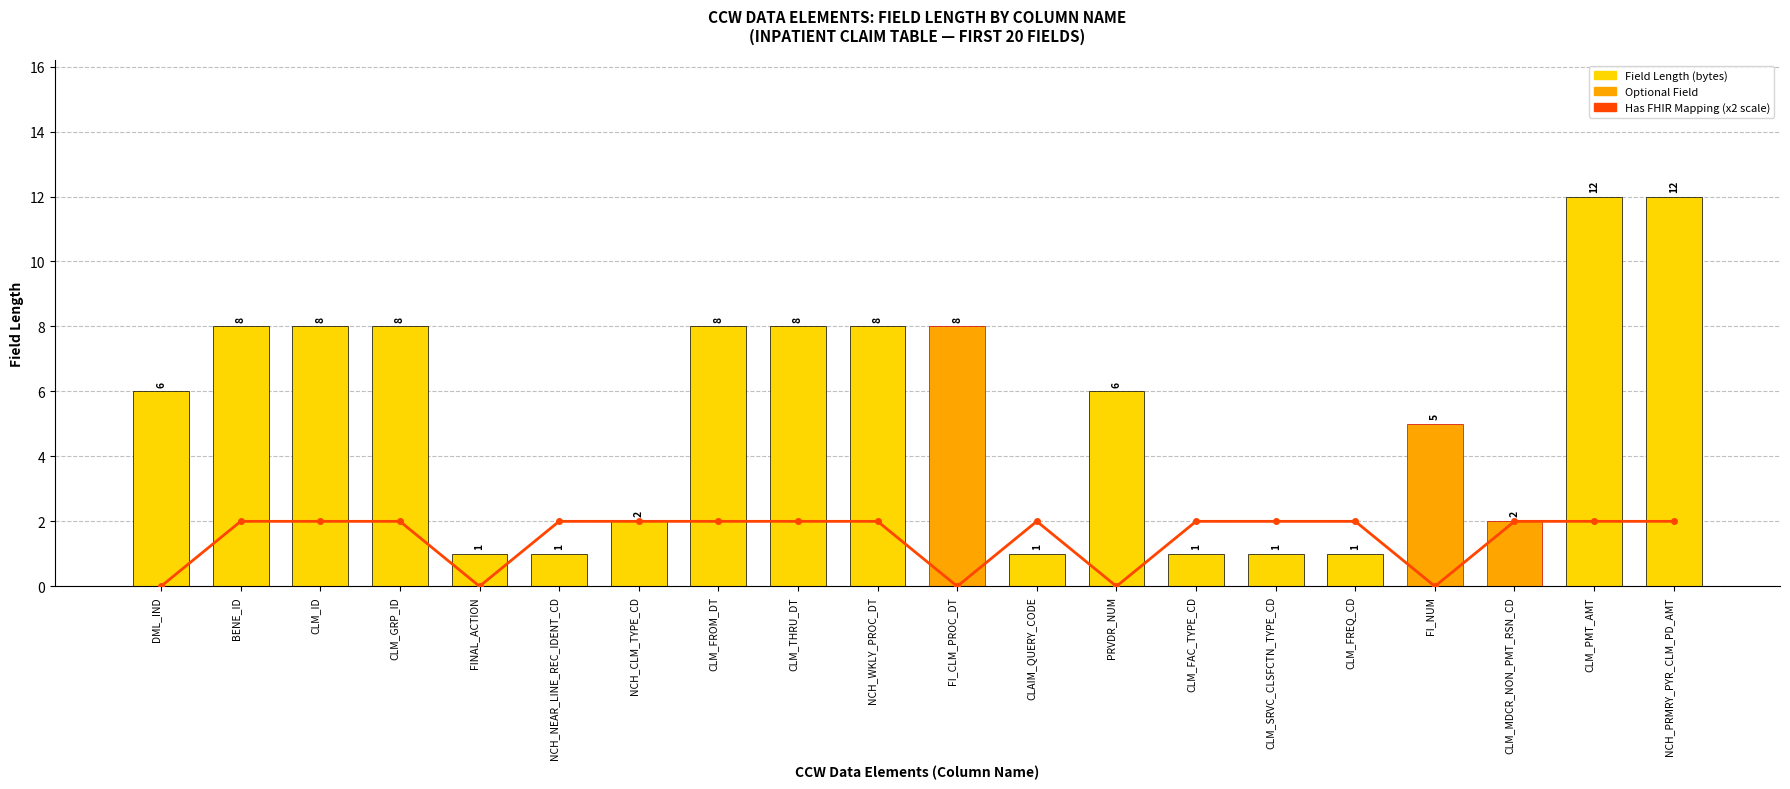

What is the label of the 1st bar from the left?

DML_IND